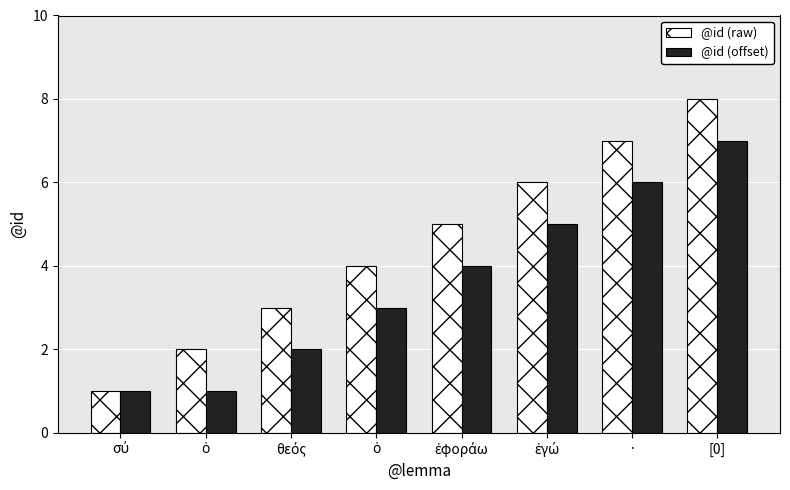

How many groups of bars are there?

8